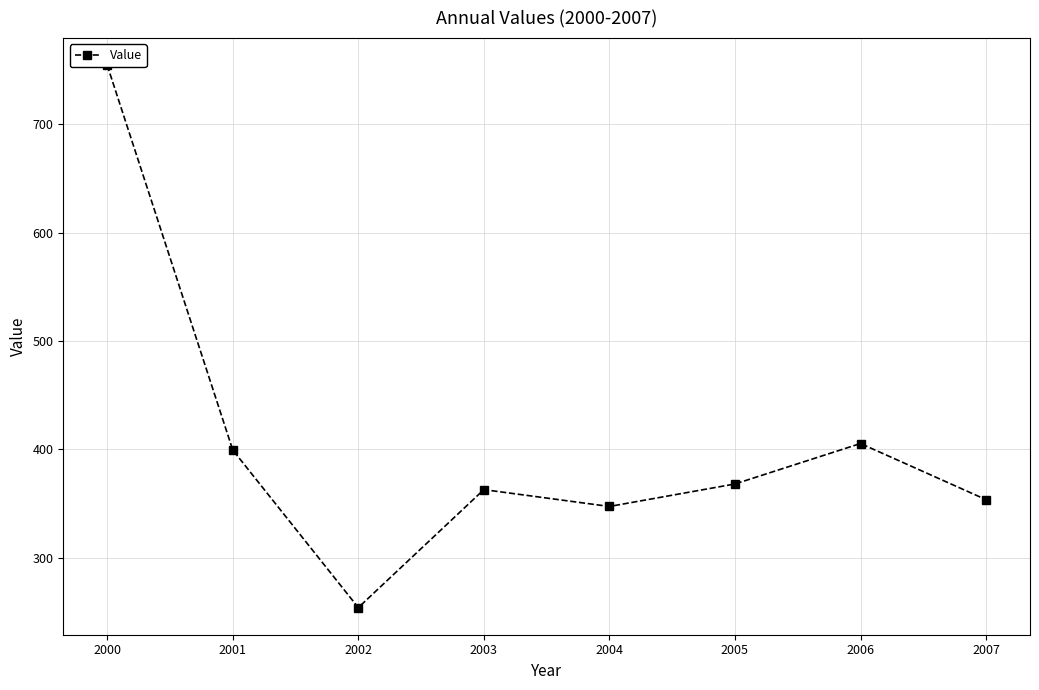

What is the sum of all values?

3245.4